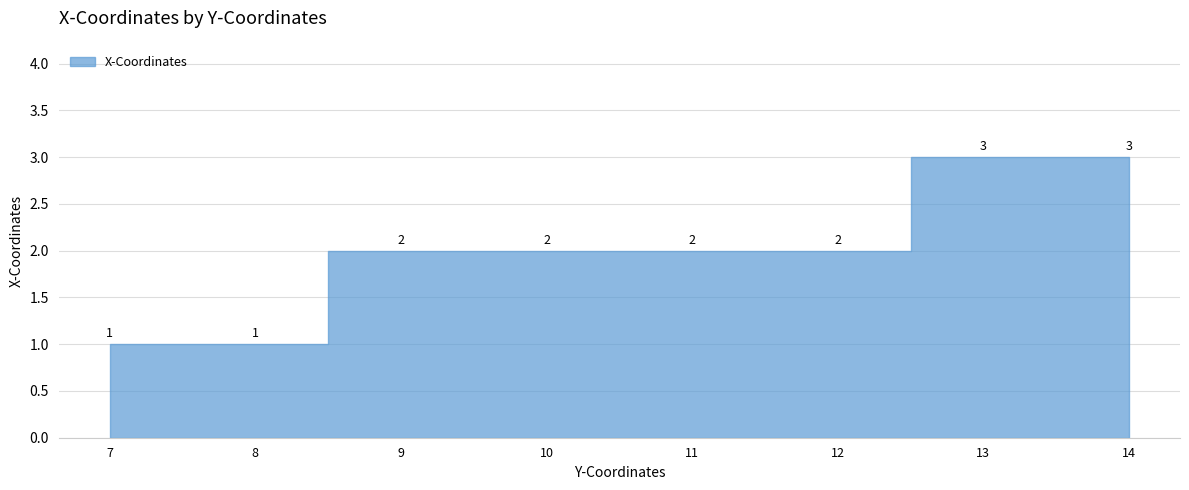

Rank the categories by value from lowest to highest.

7, 8, 9, 10, 11, 12, 13, 14